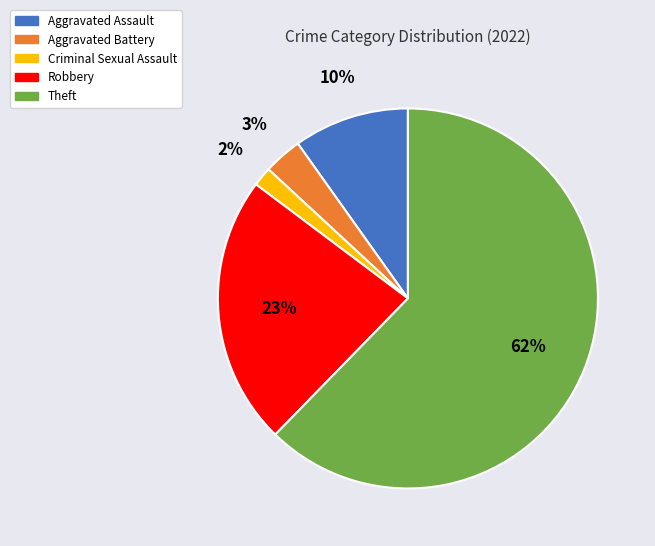

Between Robbery and Aggravated Assault, which is larger?

Robbery